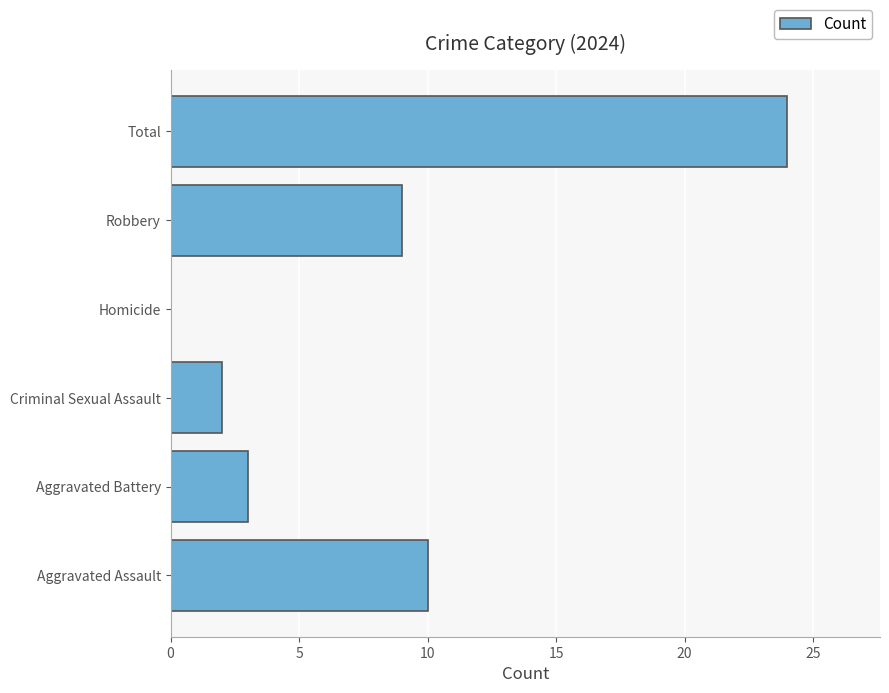

Are the bars horizontal?

Yes